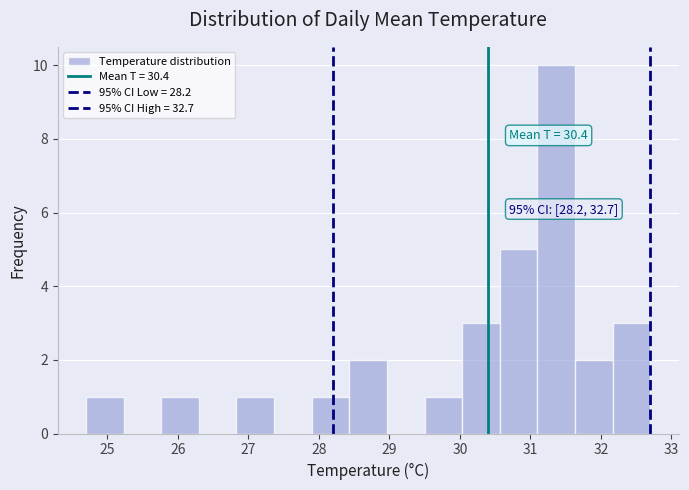

Which range on the x-axis has the tallest bar?

31.1 to 31.6